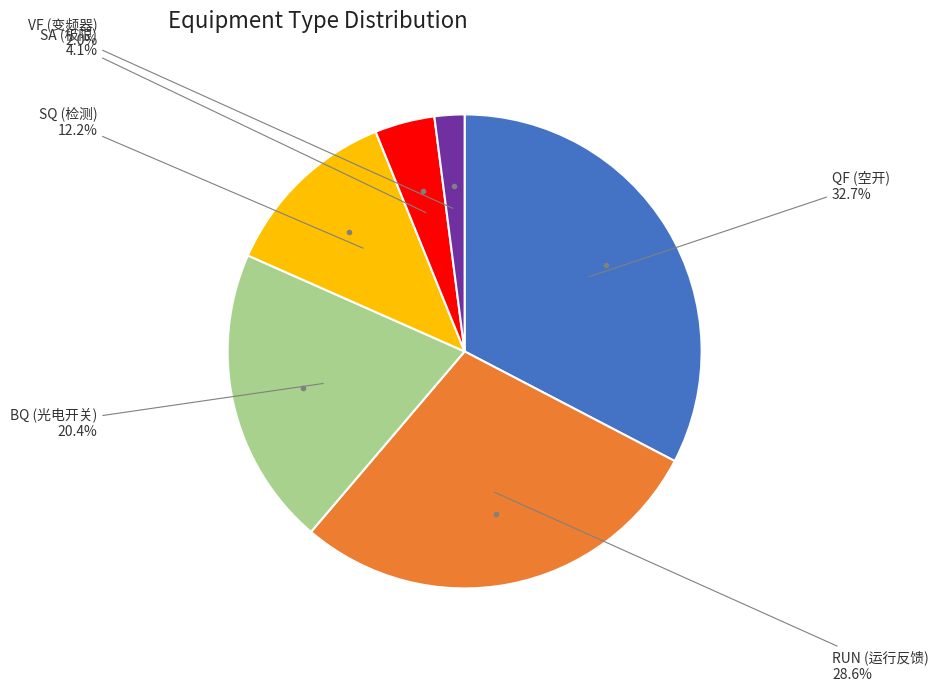

Is there a majority slice in this chart?

No